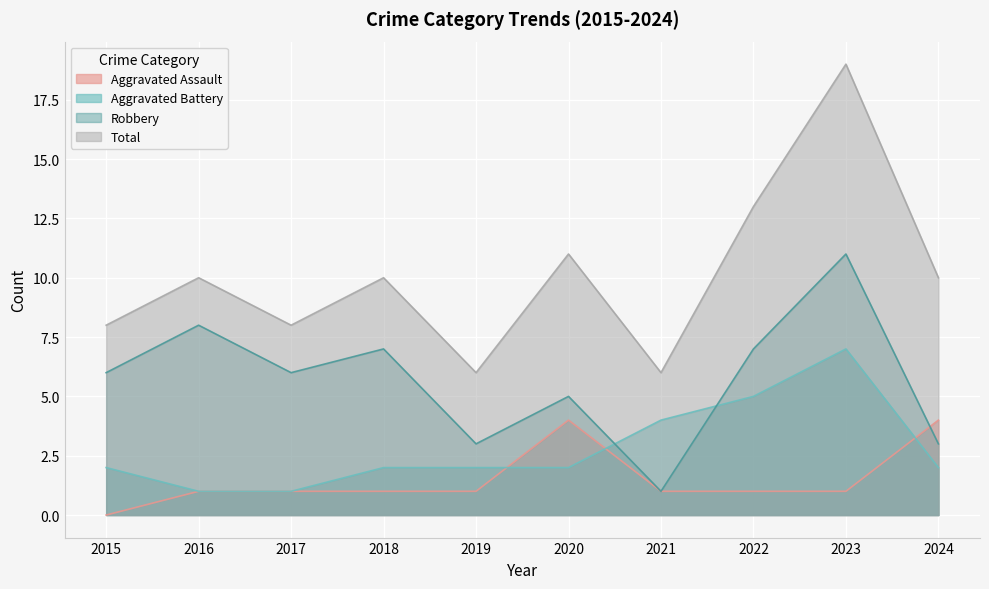

Which category has the lowest value across all series?

2015